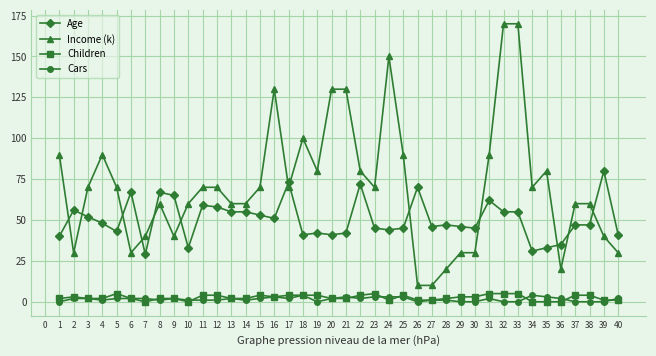

How many categories are shown in the chart?

40